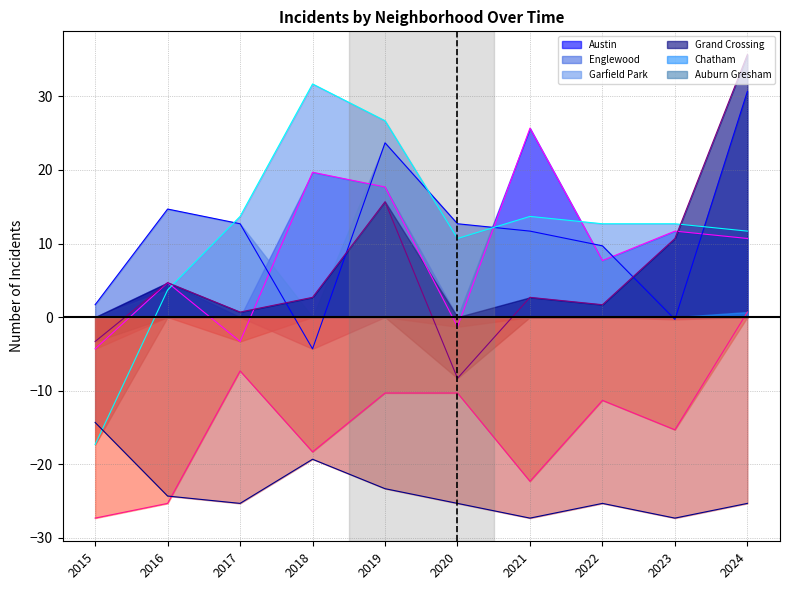

Reading left to right, transcribe all the data shown in this chart.

Austin: -4.3	4.7	-3.3	19.7	17.7	-1.3	25.7	7.7	11.7	10.7
Englewood: 1.7	14.7	12.7	-4.3	23.7	12.7	11.7	9.7	-0.3	30.7
Garfield Park: -17.3	3.7	13.7	31.7	26.7	10.7	13.7	12.7	12.7	11.7
Grand Crossing: -3.3	4.7	0.7	2.7	15.7	-8.3	2.7	1.7	10.7	35.7
Chatham: -27.3	-25.3	-7.3	-18.3	-10.3	-10.3	-22.3	-11.3	-15.3	0.7
Auburn Gresham: -14.3	-24.3	-25.3	-19.3	-23.3	-25.3	-27.3	-25.3	-27.3	-25.3